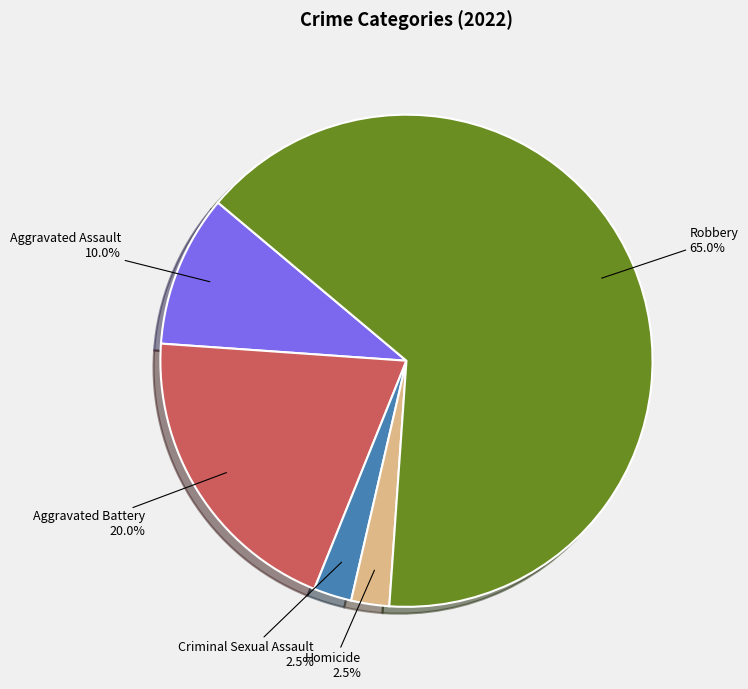

Is the sum of Criminal Sexual Assault and Aggravated Battery greater than half?

No